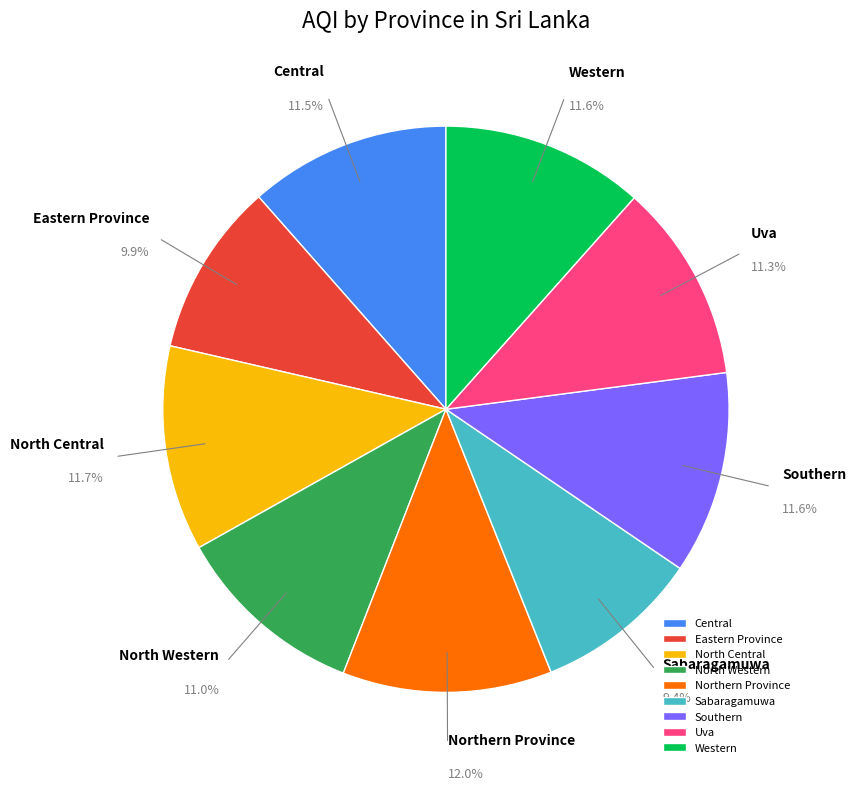

Does Southern represent more than half of the total?

No